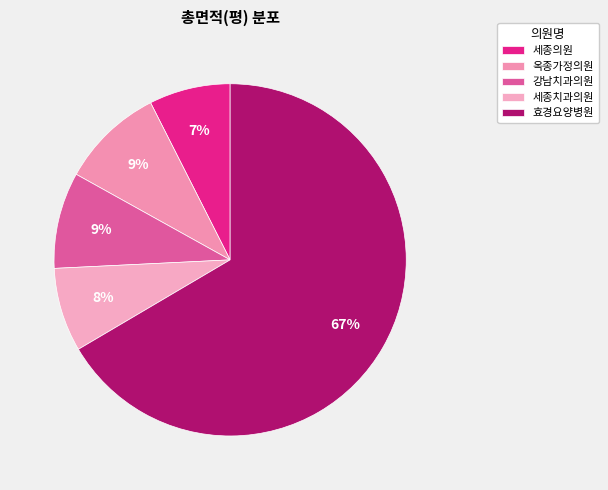

How many segments does this pie chart have?

5